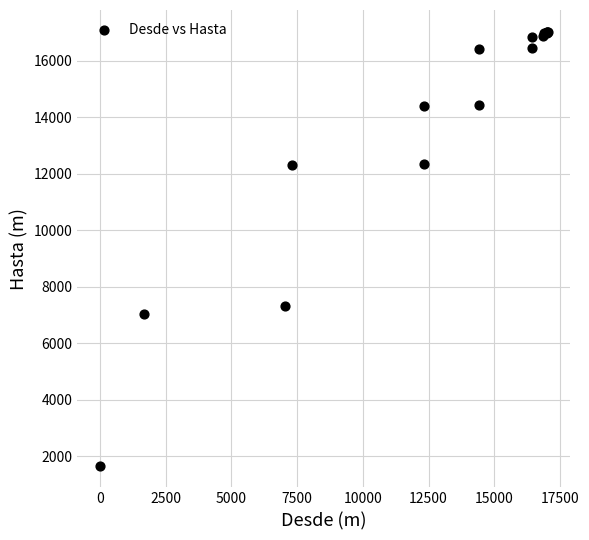

What Y value in the scatter plot is closest to 9348?

7307.0